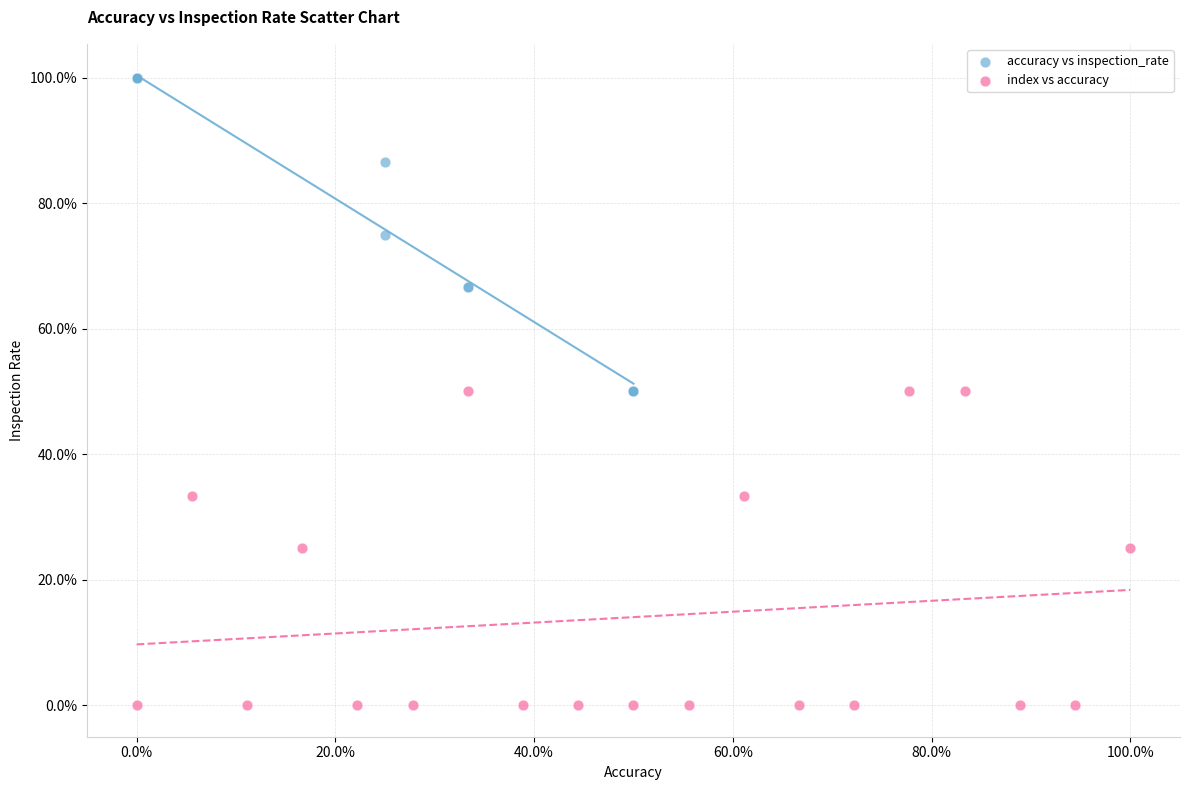

What are all the series names shown in the legend?

accuracy vs inspection_rate, index vs accuracy